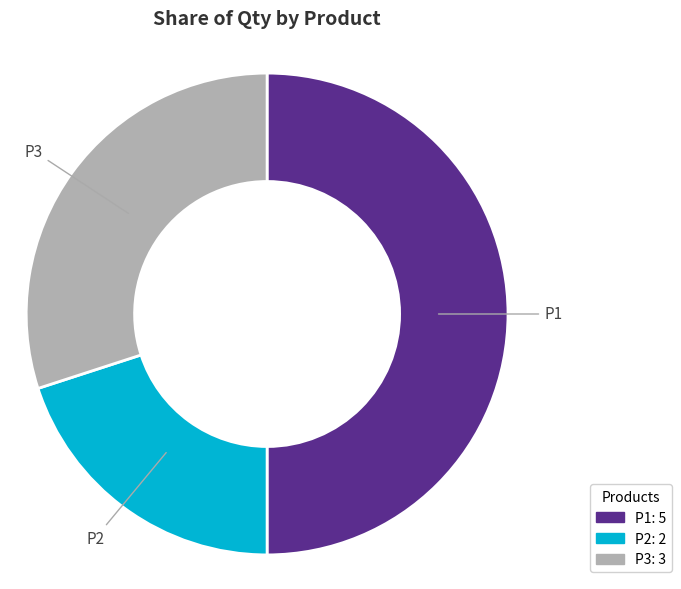

Which category has the smallest portion of the pie?

P2